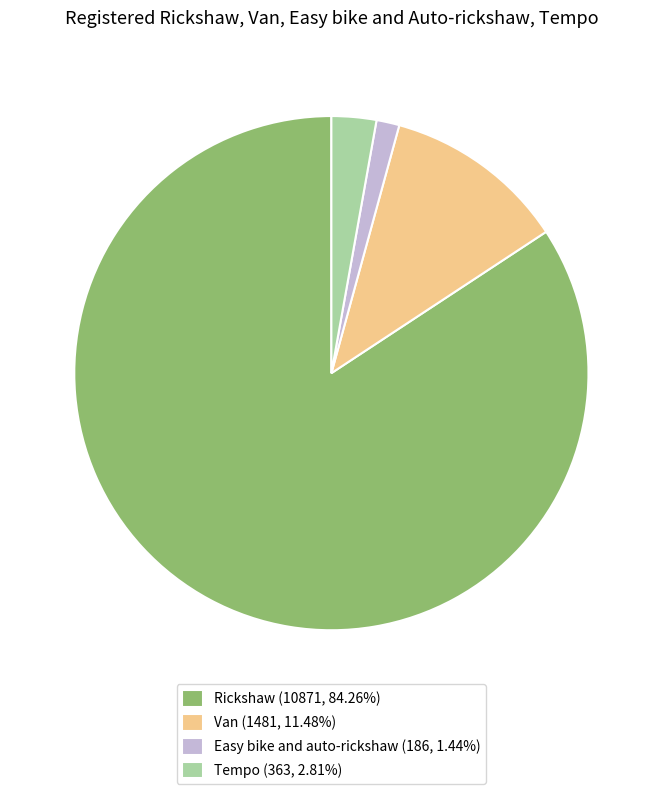

Is there a majority slice in this chart?

Yes